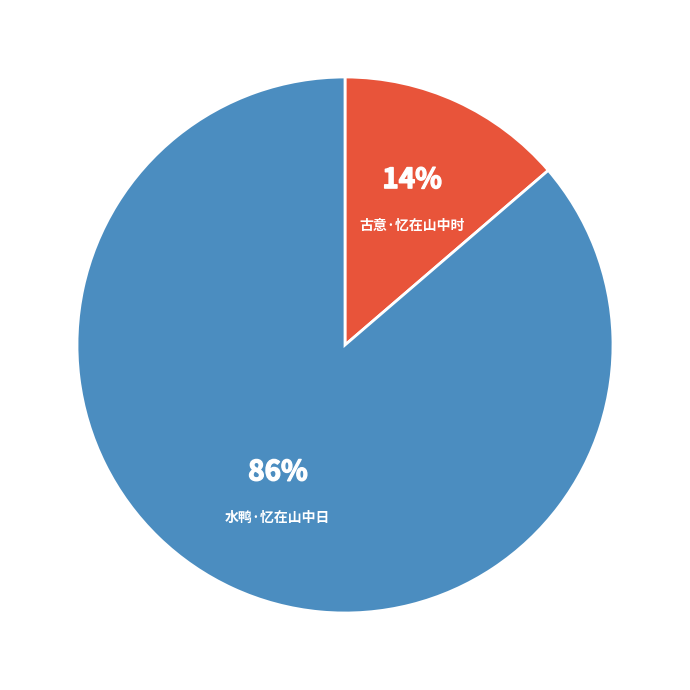

Count the number of slices in the pie.

2